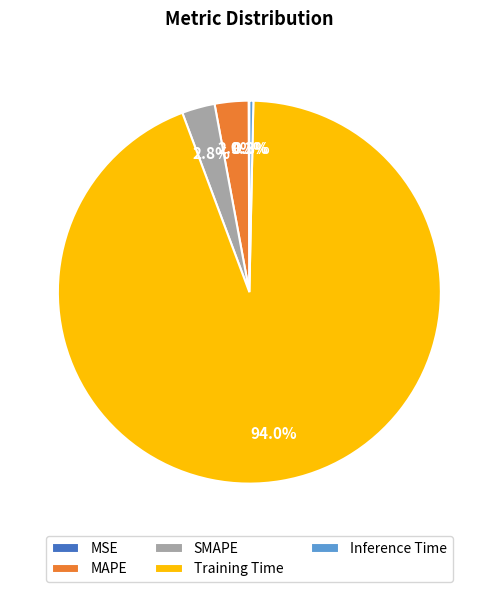

The SMAPE slice represents 3% of the pie. True or false?

True